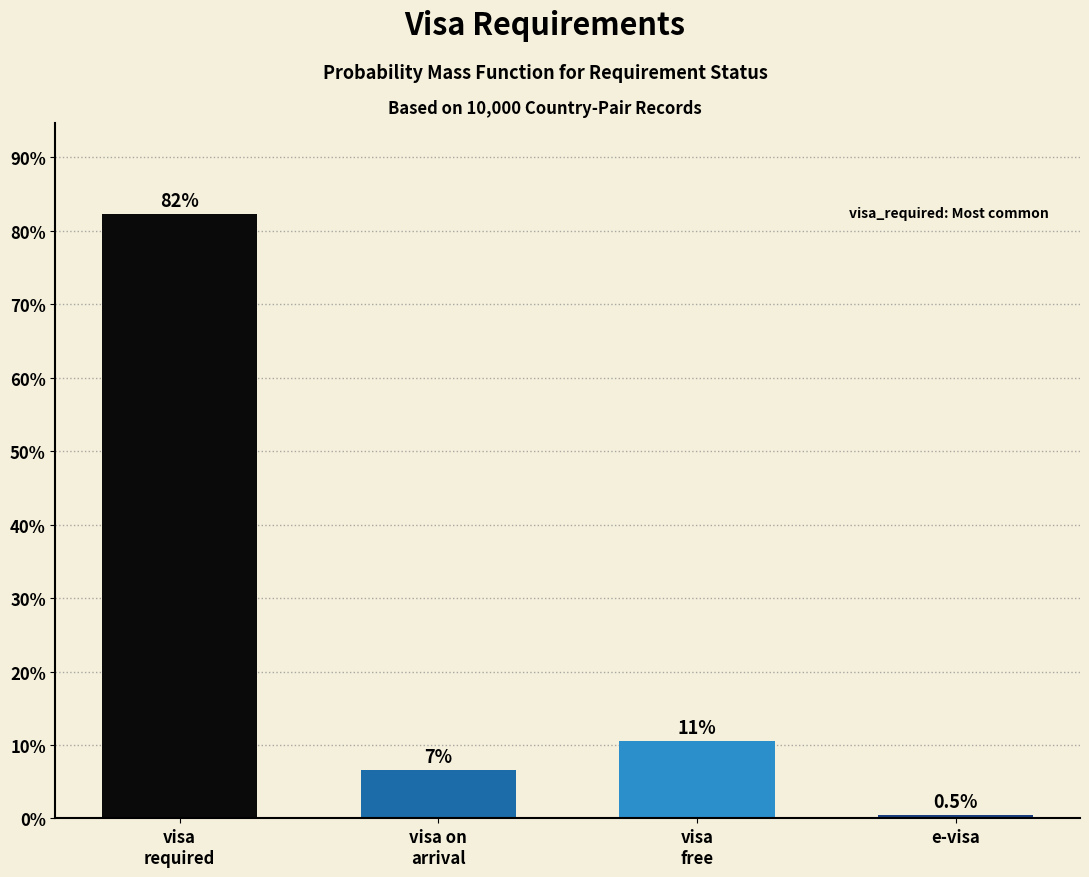

Reading right to left, extract all data points from this chart.

0.5	10.5	6.6	82.3